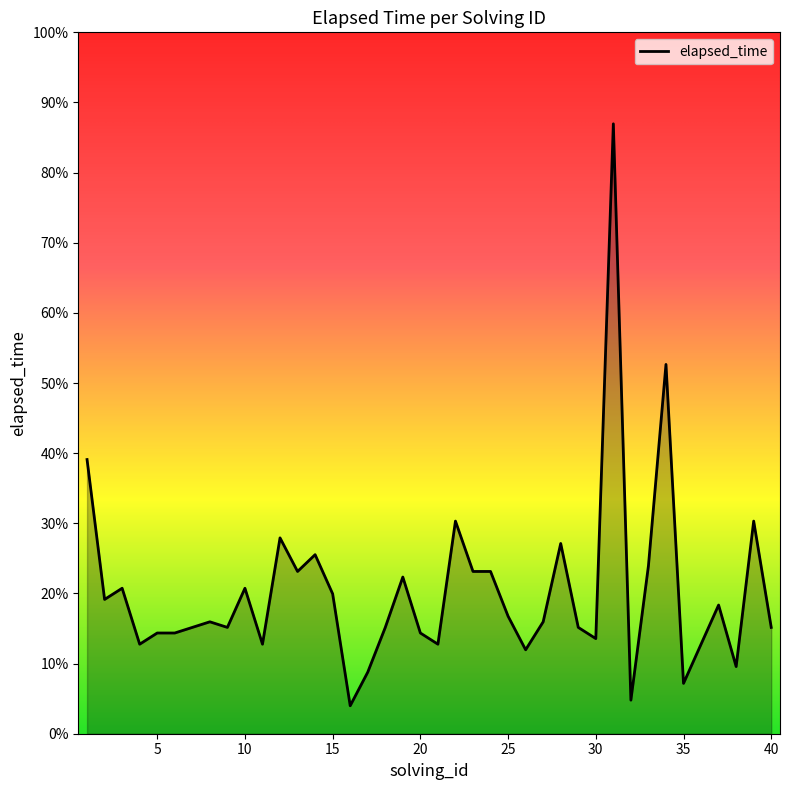

How many points are lower than both their immediate neighbors (excluding endpoints)?

12